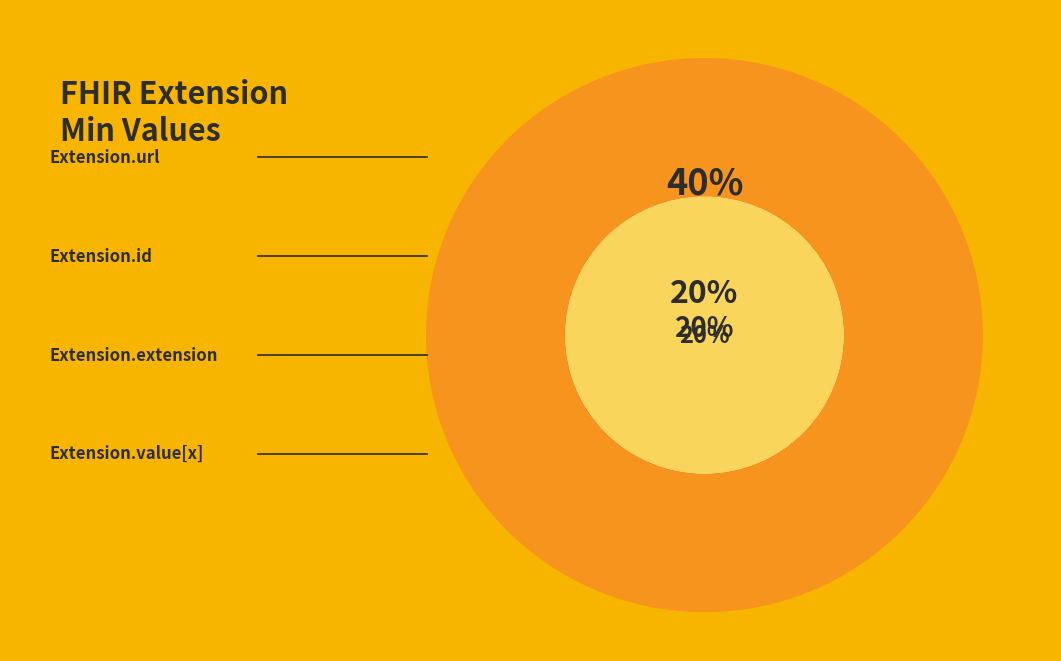

To the nearest percent, what is the average slice percentage?

25%